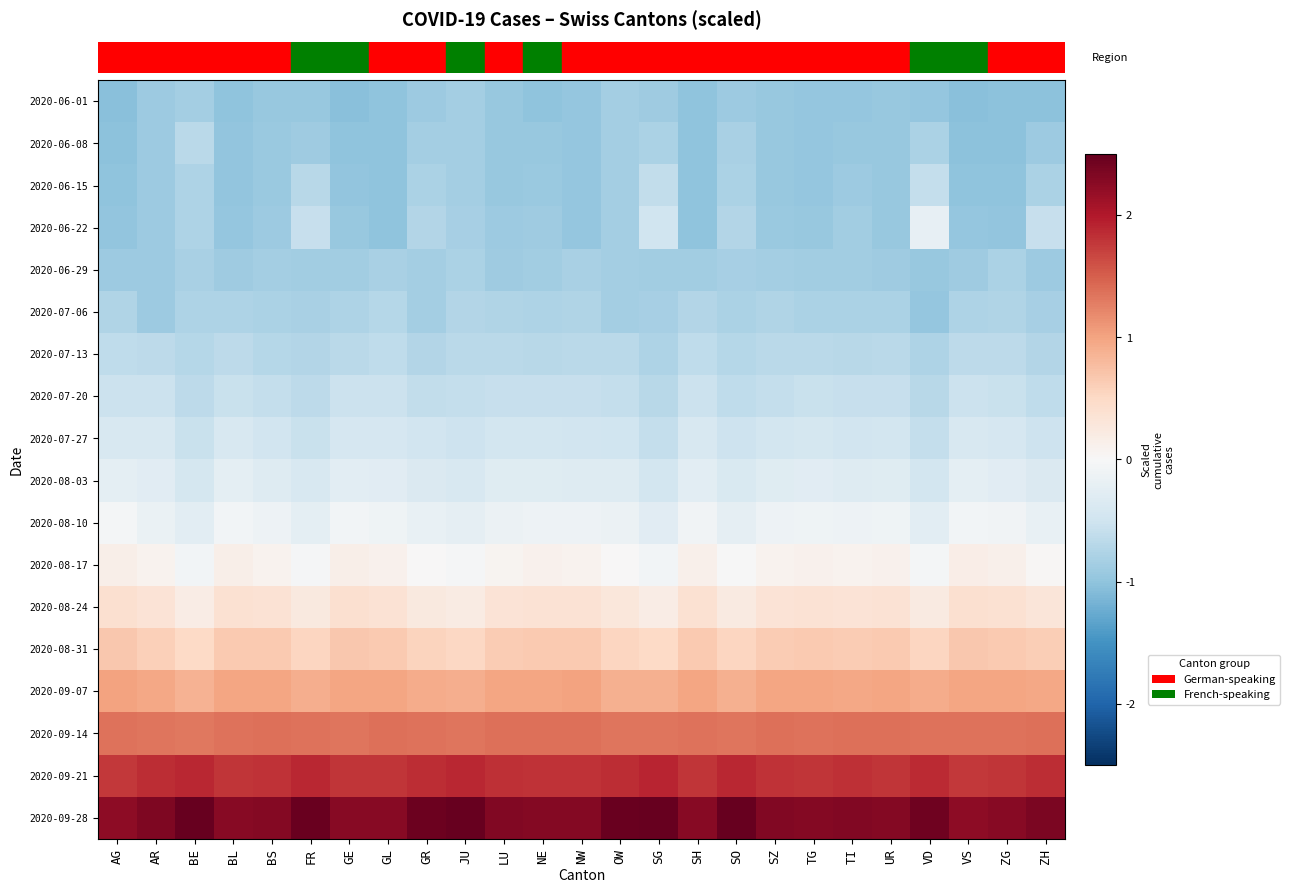

At which category does the chart reach its peak across all series?

BE